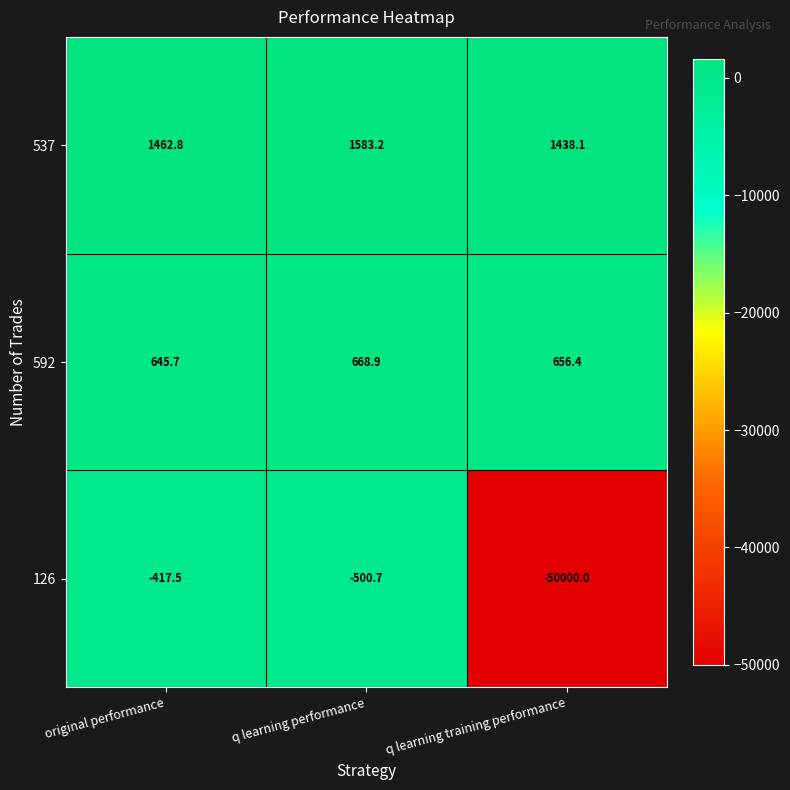

The 126 series shows -728.3 at q learning performance. True or false?

False